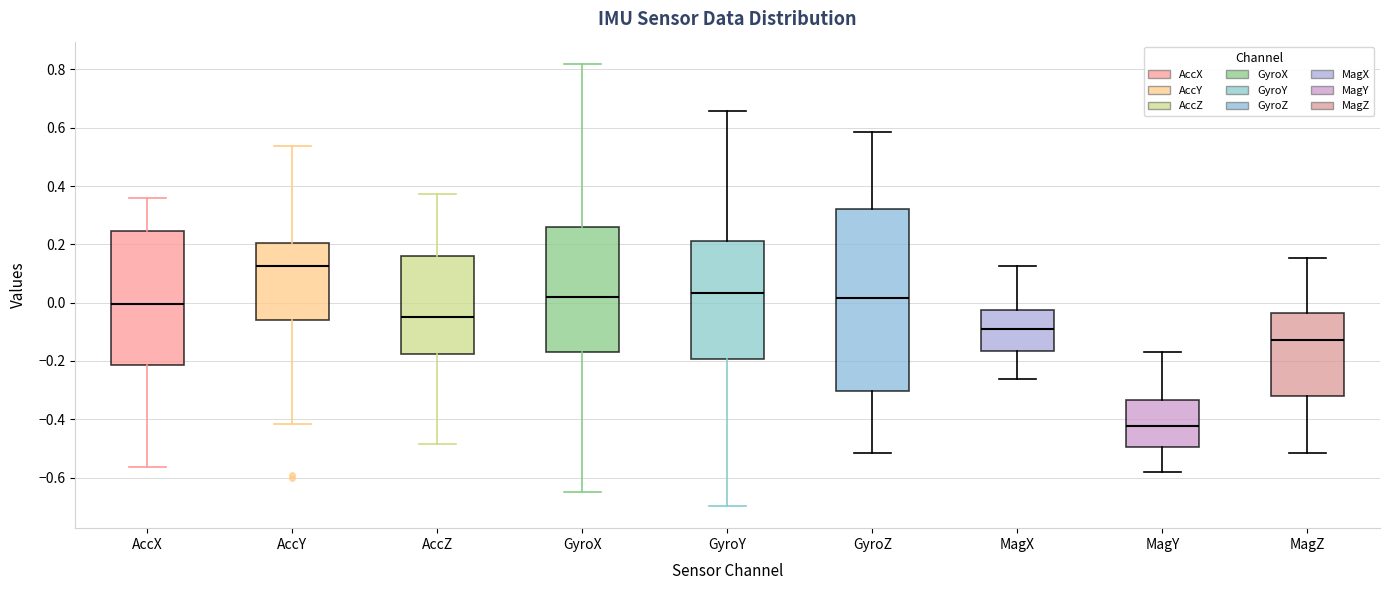

Reading left to right, transcribe this box plot: for each box, give where its median line is, the range the box spans, and where its two whiskers end, as read against the y-axis. The values are not printed on the chart, so give them approximately, as read against the axis.

AccX: median 0.00, box -0.22 to 0.24, whiskers -0.56 to 0.36
AccY: median 0.12, box -0.06 to 0.20, whiskers -0.42 to 0.54
AccZ: median -0.04, box -0.18 to 0.16, whiskers -0.48 to 0.38
GyroX: median 0.02, box -0.18 to 0.26, whiskers -0.64 to 0.82
GyroY: median 0.04, box -0.20 to 0.22, whiskers -0.70 to 0.66
GyroZ: median 0.02, box -0.30 to 0.32, whiskers -0.52 to 0.58
MagX: median -0.08, box -0.16 to -0.02, whiskers -0.26 to 0.12
MagY: median -0.42, box -0.50 to -0.34, whiskers -0.58 to -0.16
MagZ: median -0.12, box -0.32 to -0.04, whiskers -0.52 to 0.16